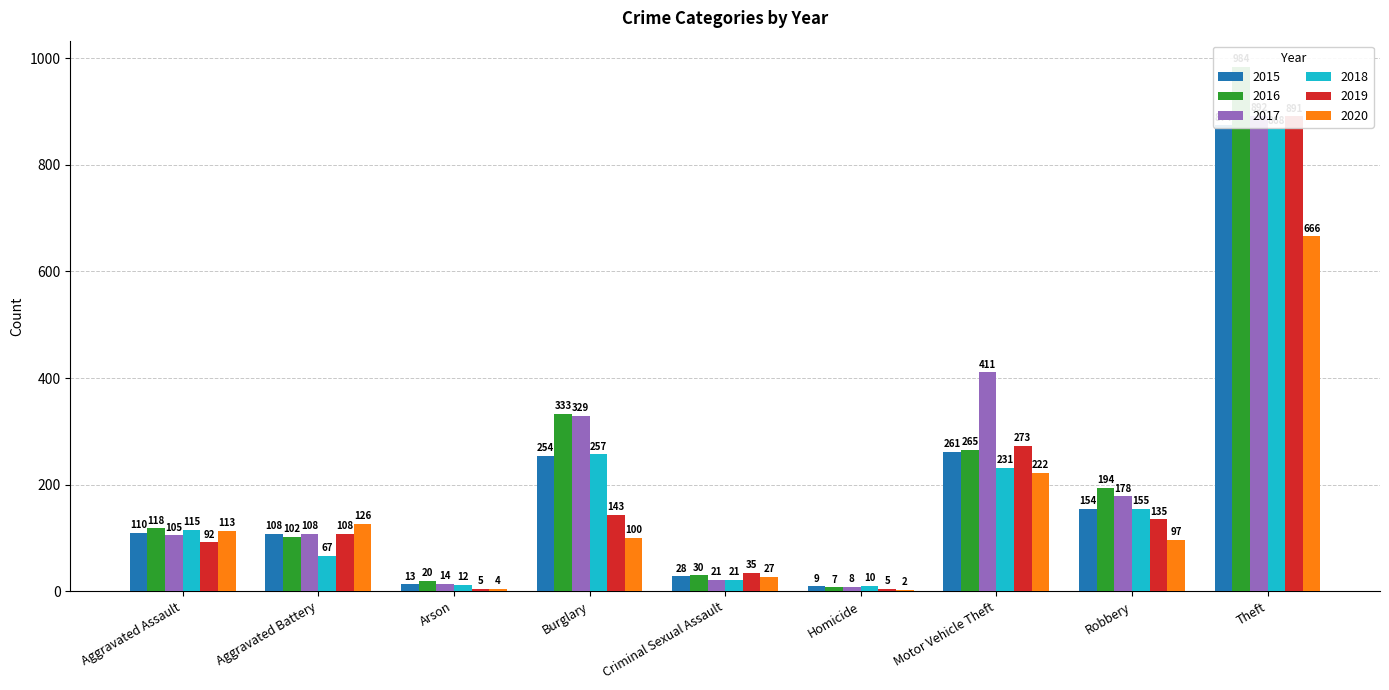

Between Aggravated Battery and Homicide, which is larger?

Aggravated Battery